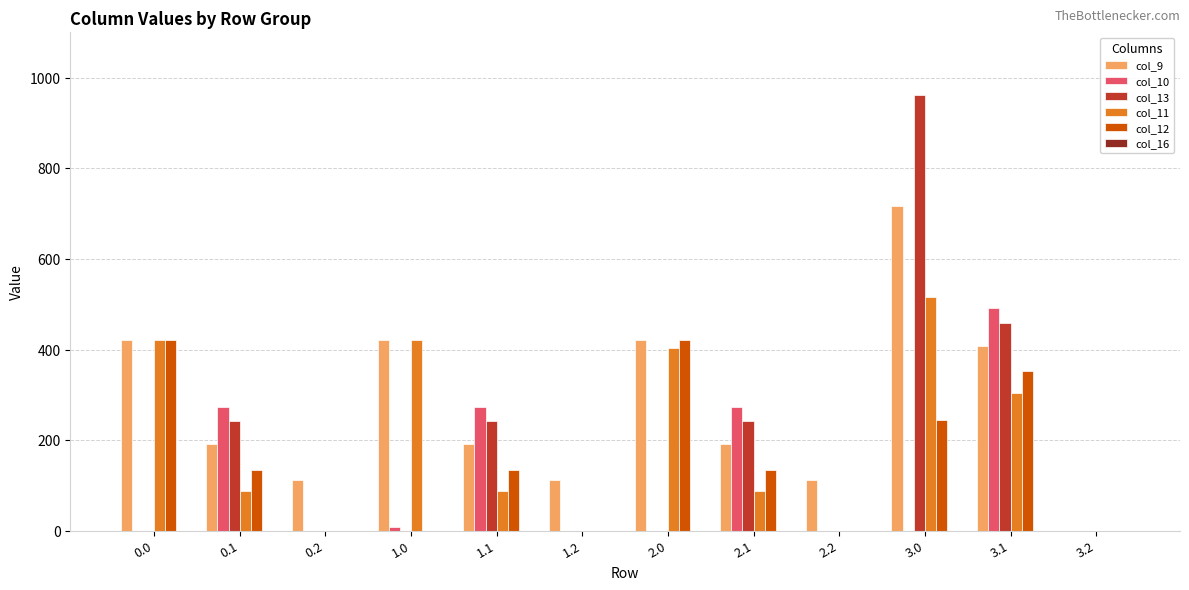

Are the bars grouped side by side (vs. stacked)?

Yes